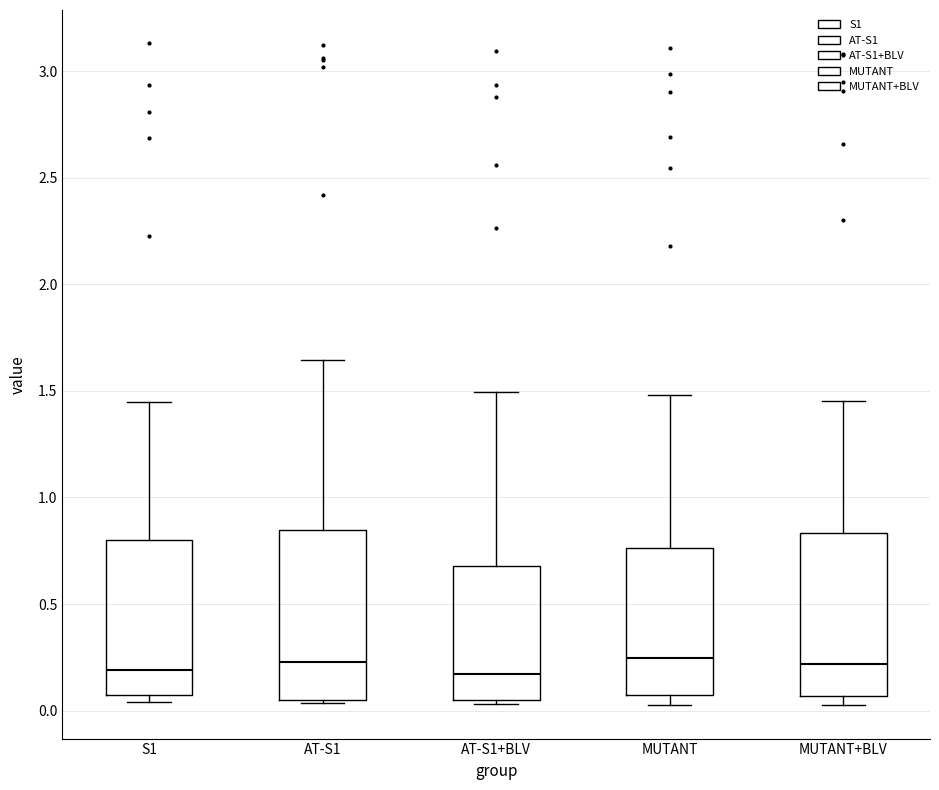

Where is the upper edge of the box for MUTANT+BLV on the y-axis? The values are not printed on the chart, so give them approximately, as read against the axis.

0.85